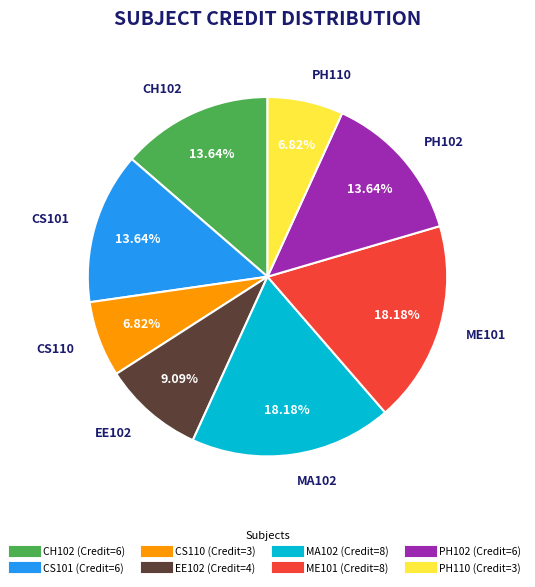

To the nearest percent, what portion does CS110 represent?

7%